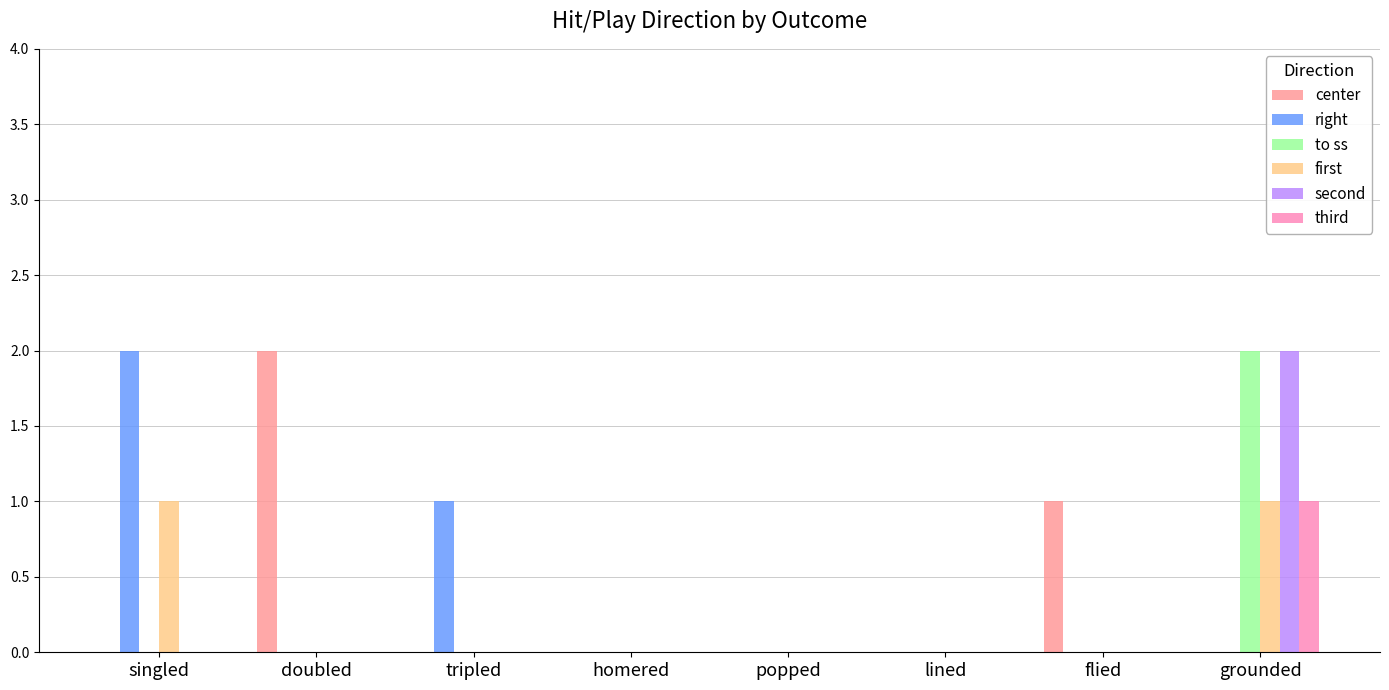

Reading left to right, extract all data points from this chart.

center: singled=0	doubled=2	tripled=0	homered=0	popped=0	lined=0	flied=1	grounded=0
right: singled=2	doubled=0	tripled=1	homered=0	popped=0	lined=0	flied=0	grounded=0
to ss: singled=0	doubled=0	tripled=0	homered=0	popped=0	lined=0	flied=0	grounded=2
first: singled=1	doubled=0	tripled=0	homered=0	popped=0	lined=0	flied=0	grounded=1
second: singled=0	doubled=0	tripled=0	homered=0	popped=0	lined=0	flied=0	grounded=2
third: singled=0	doubled=0	tripled=0	homered=0	popped=0	lined=0	flied=0	grounded=1